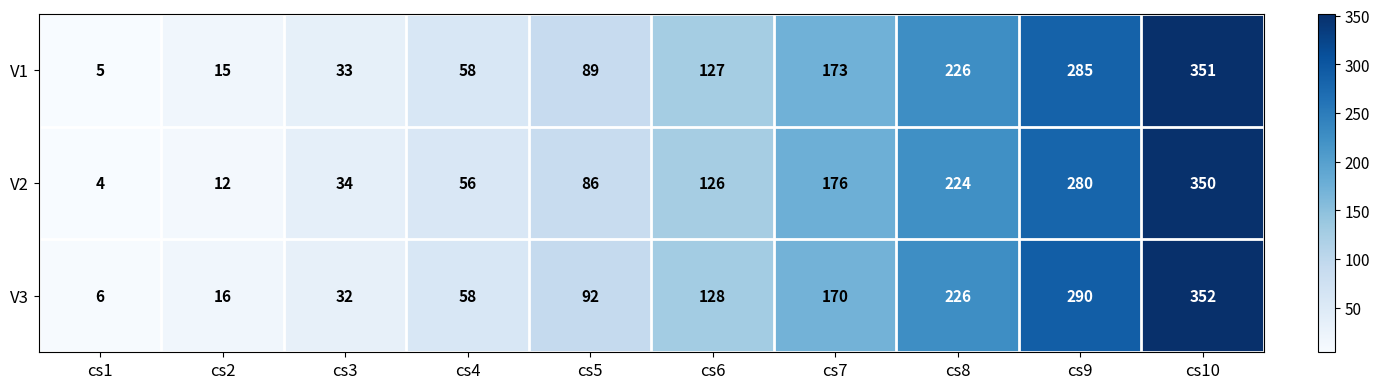

List the series in order of their peak value, lowest first.

V2, V1, V3